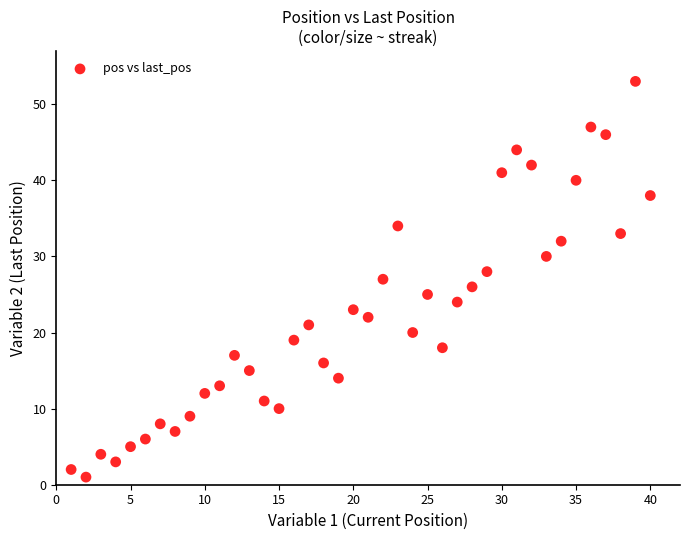

What is the range of Y values (max minus min)?

52